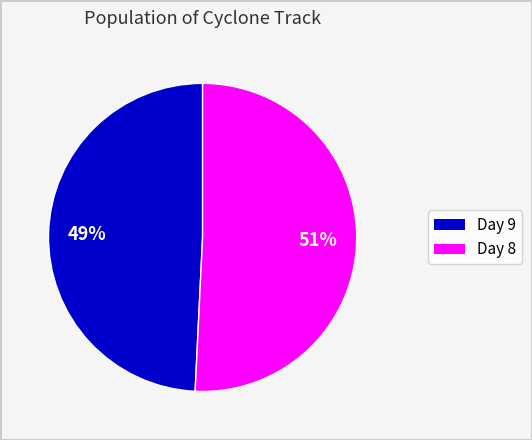

To the nearest percent, what is the difference between the Day 9 and Day 8 slice percentages?

2%